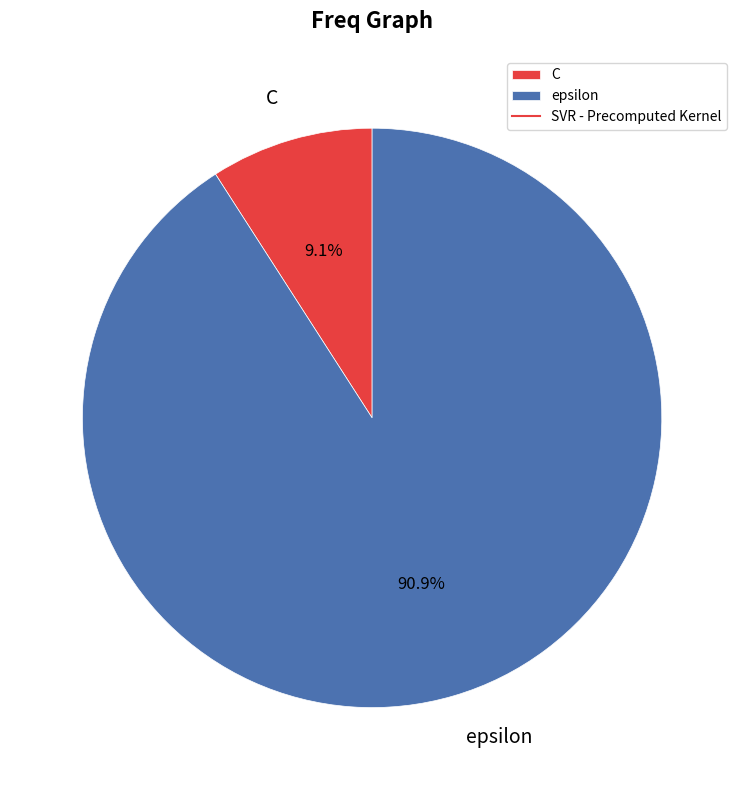

Does C represent more than half of the total?

No